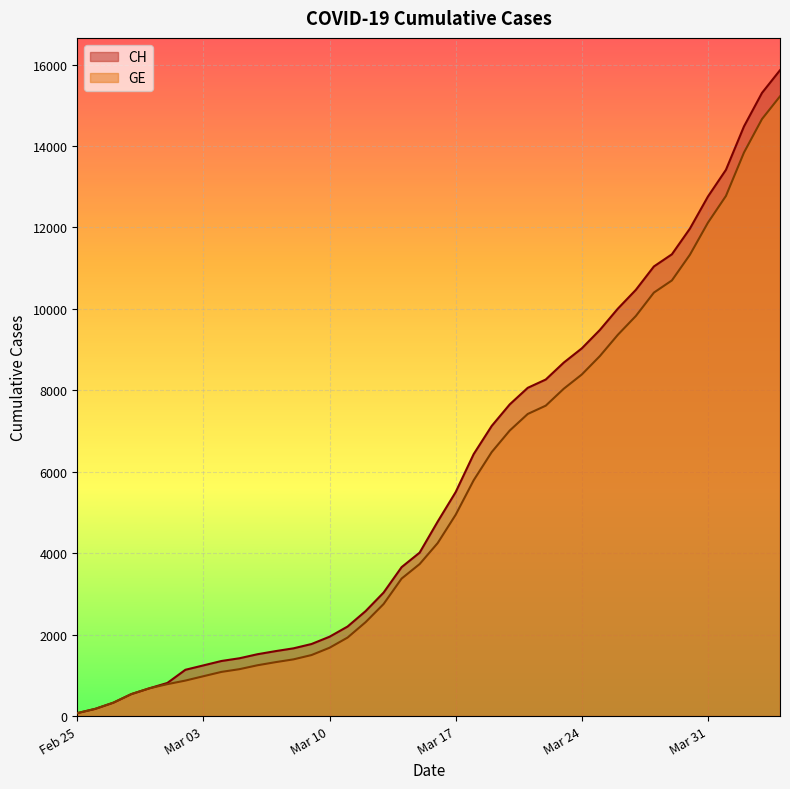

Count the number of categories in the chart.

40